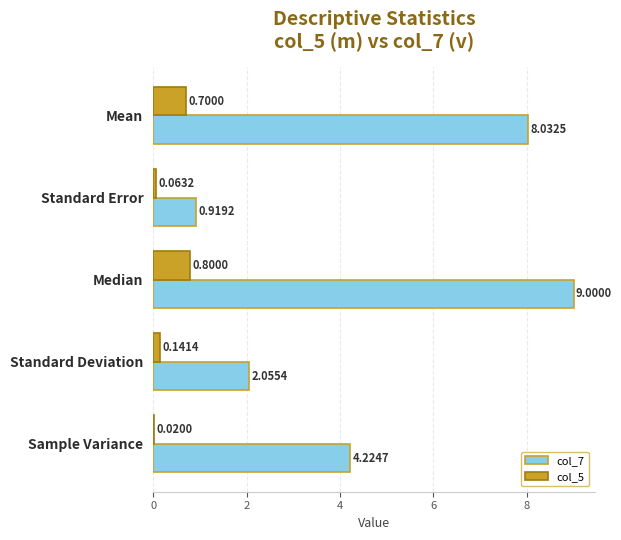

What is the sum of all col_7 values?

24.2